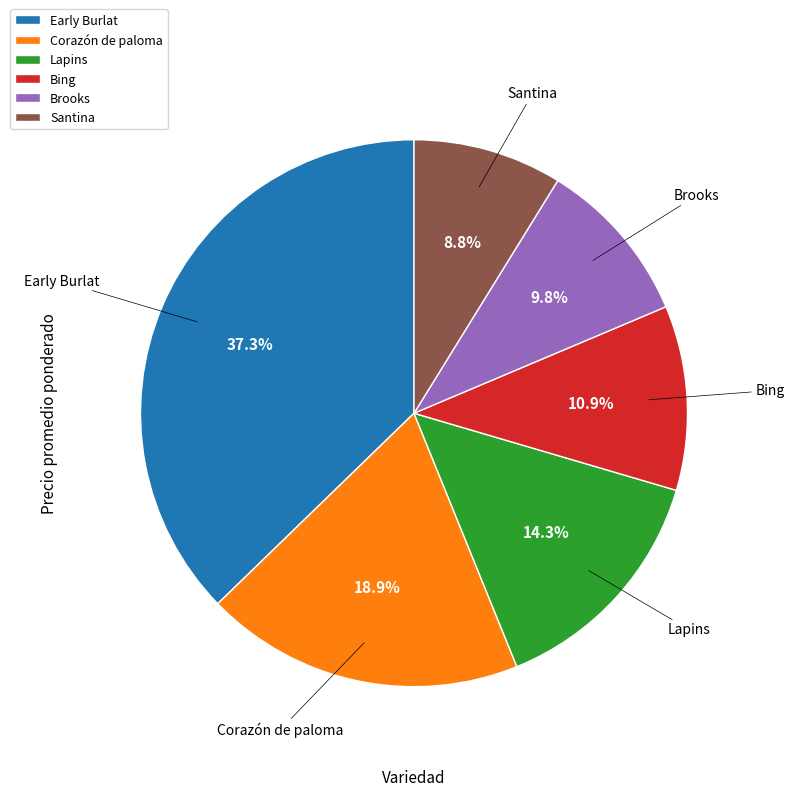

What percentage is the Corazón de paloma slice, to the nearest percent?

19%